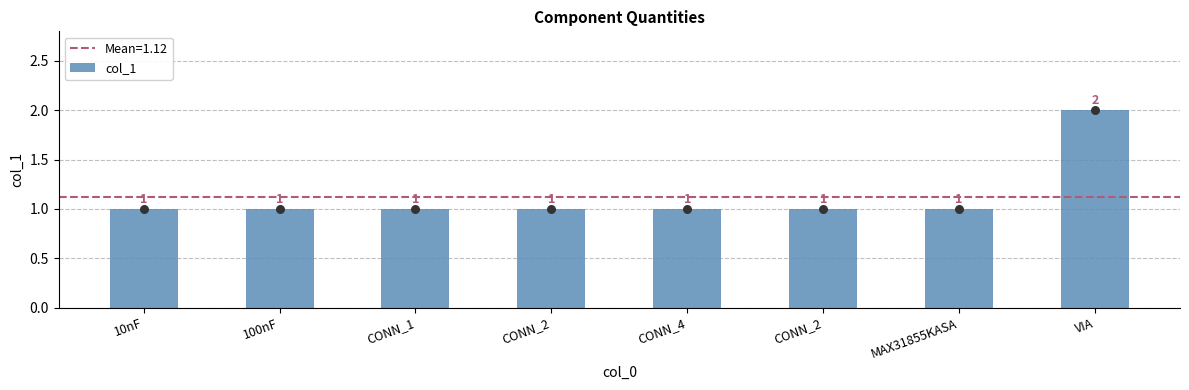

Between MAX31855KASA and 100nF, which is larger?

MAX31855KASA